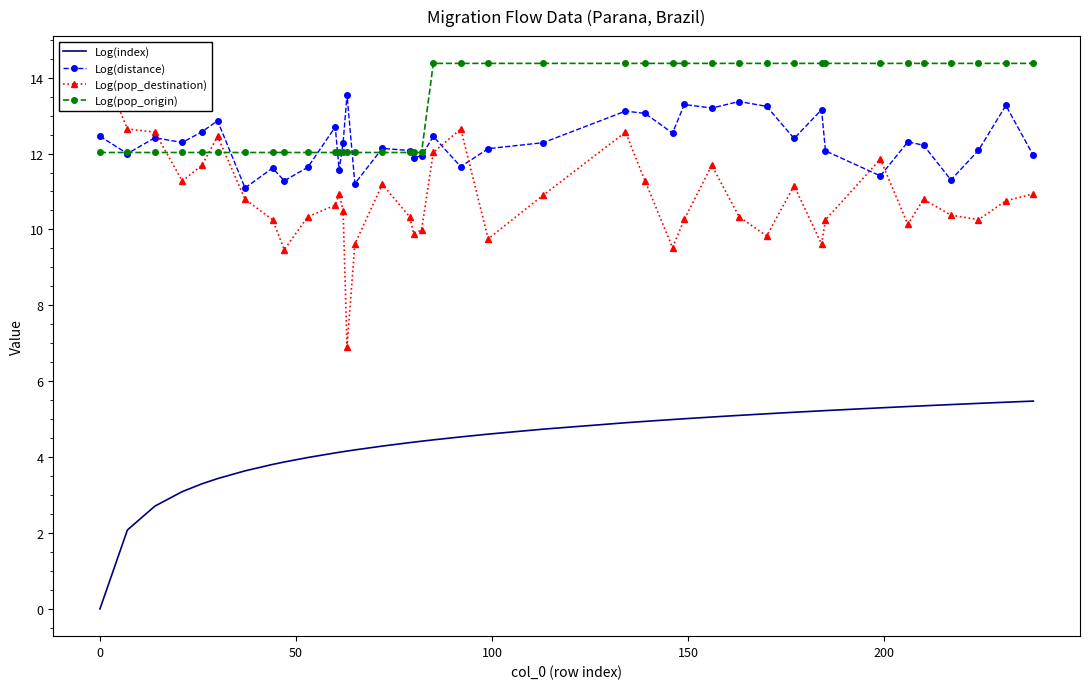

True or false: Log(pop_origin) and Log(pop_destination) intersect in this chart.

True